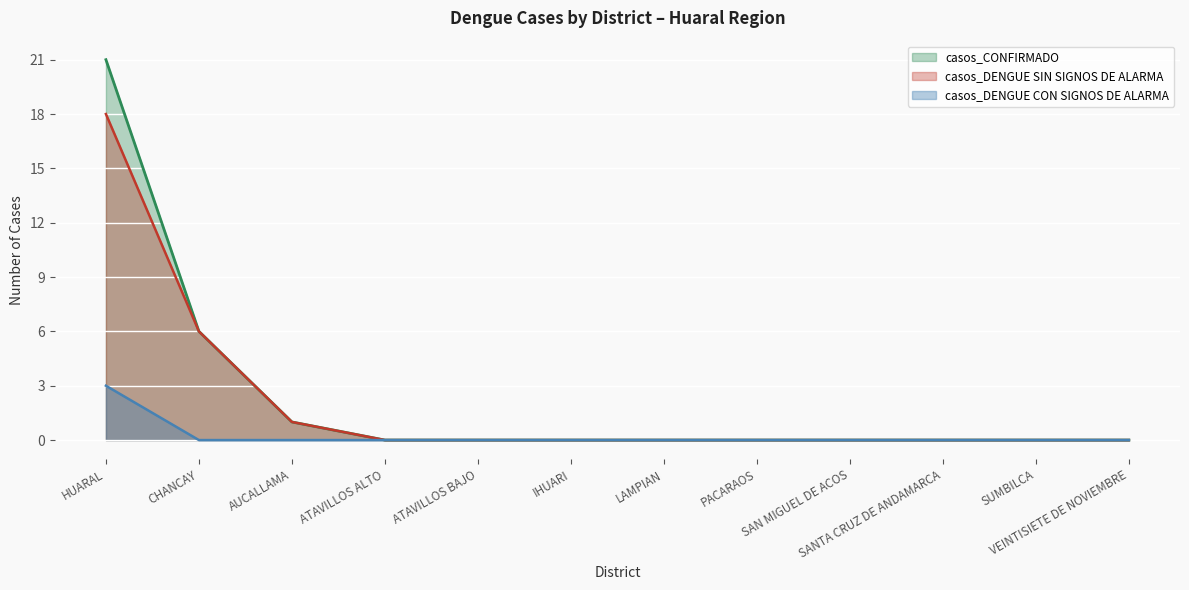

How many lines are shown in the chart?

3